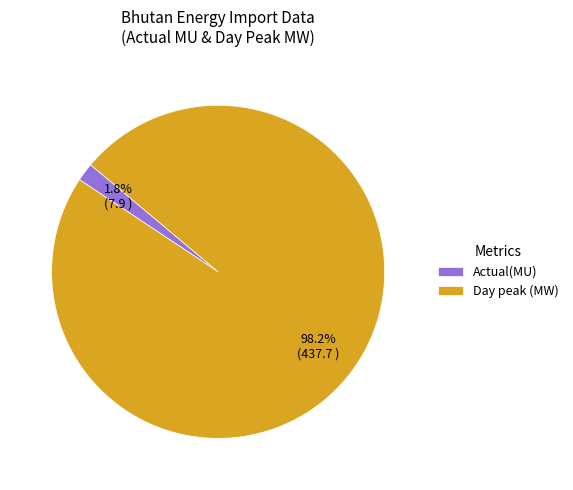

Between Actual(MU) and Day peak (MW), which is larger?

Day peak (MW)